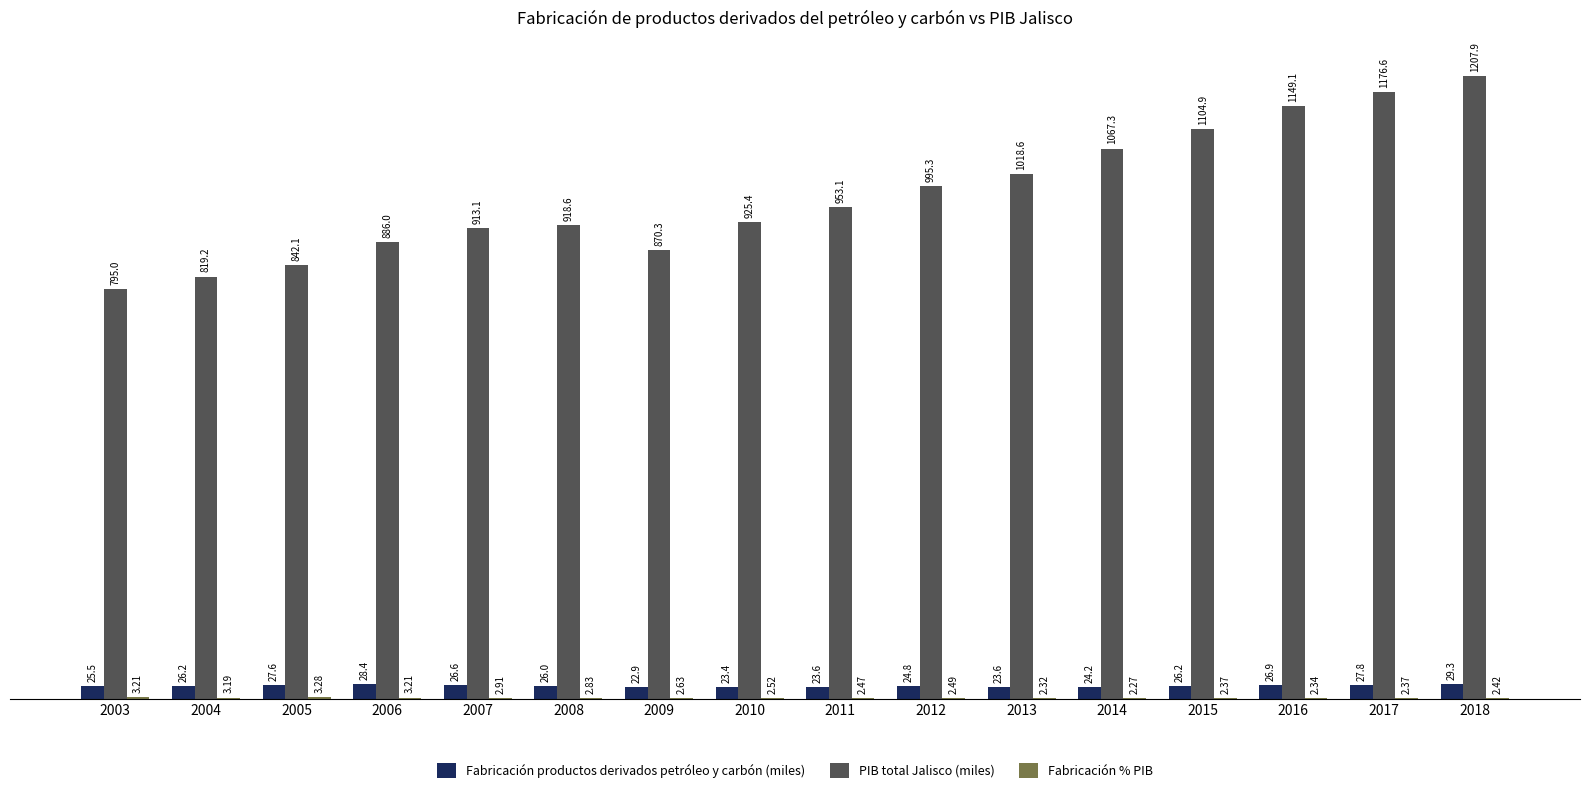

Is it true that PIB total Jalisco (miles) equals 1650.4 at 2008?

False